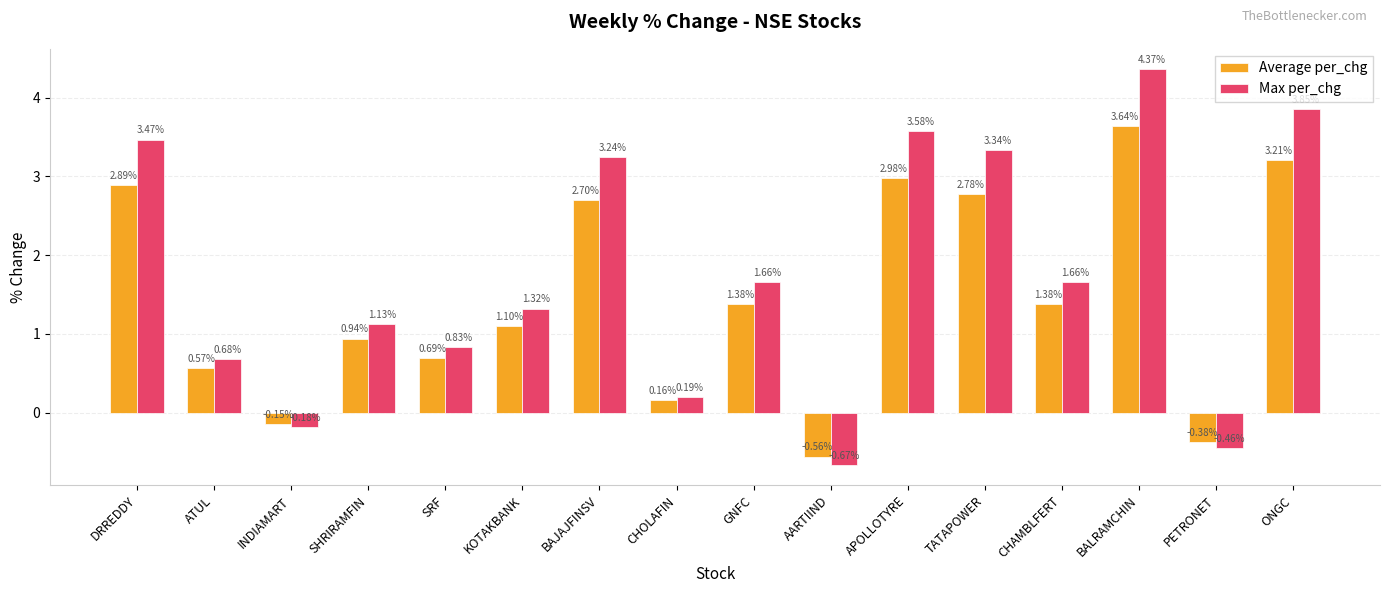

Count the number of data series in this chart.

2